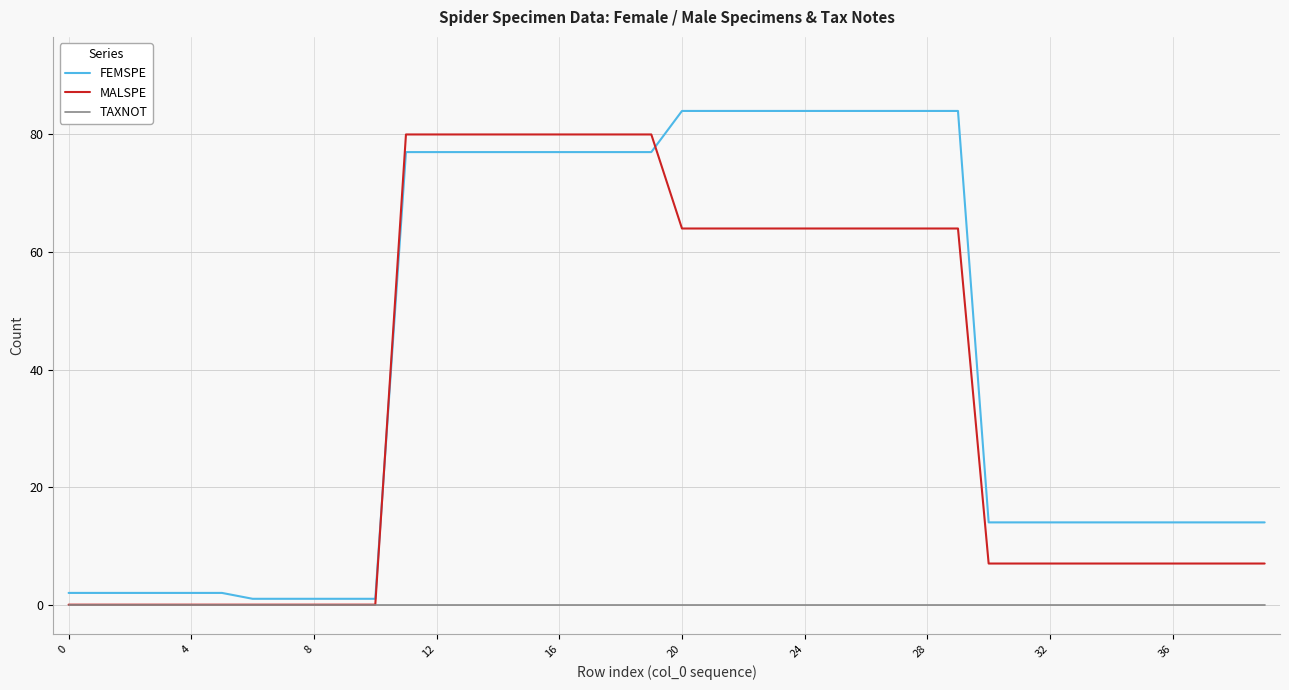

Which series has the largest total across all categories?

FEMSPE